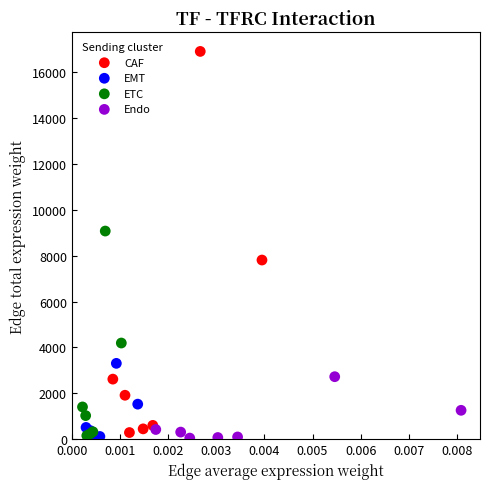

What are all the series names shown in the legend?

CAF, EMT, ETC, Endo